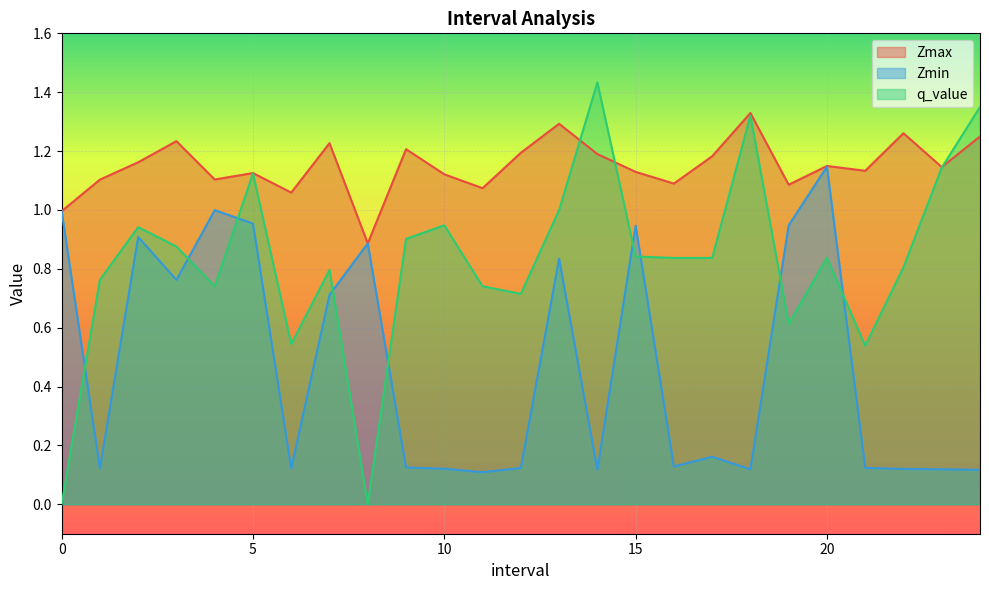

How many lines are shown in the chart?

3